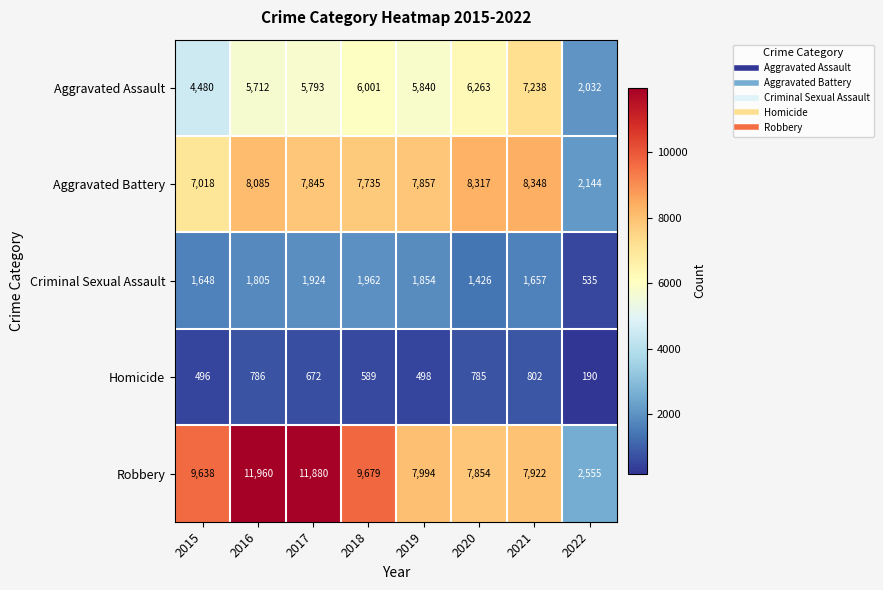

How many values in the Aggravated Battery series are below 7857?

4